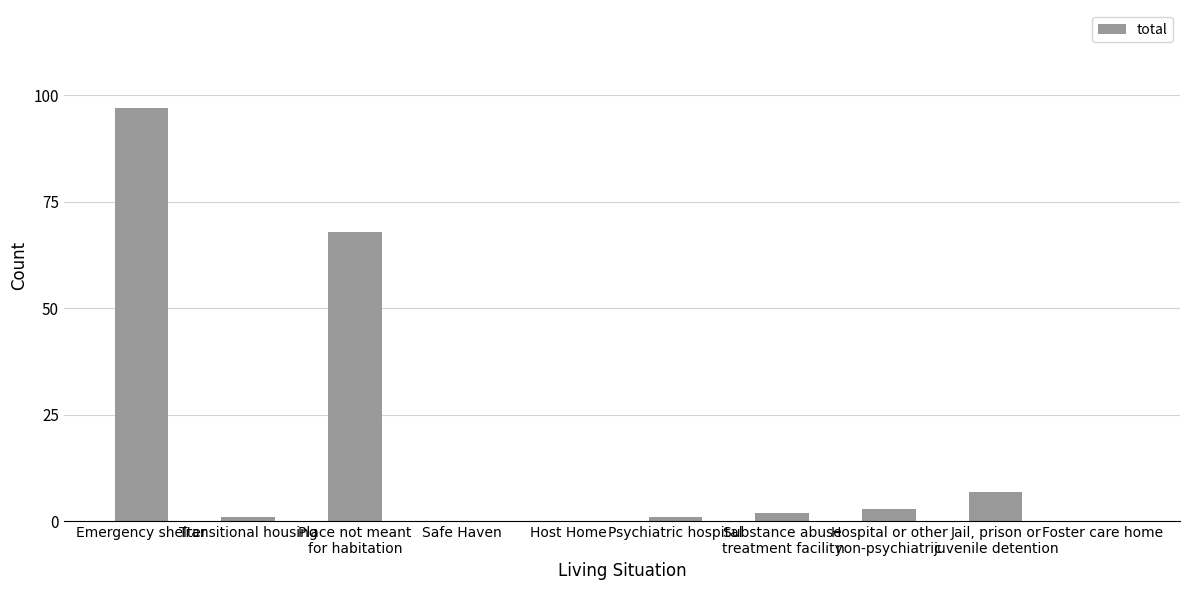

True or false: the data shows 31 at Foster care home.

False